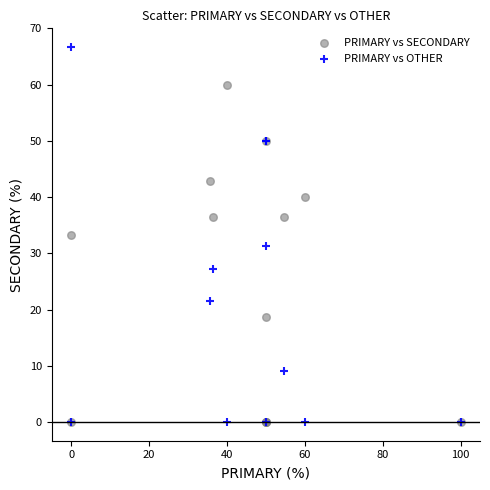

In the PRIMARY vs SECONDARY series, what Y value is closest to 30?

33.3